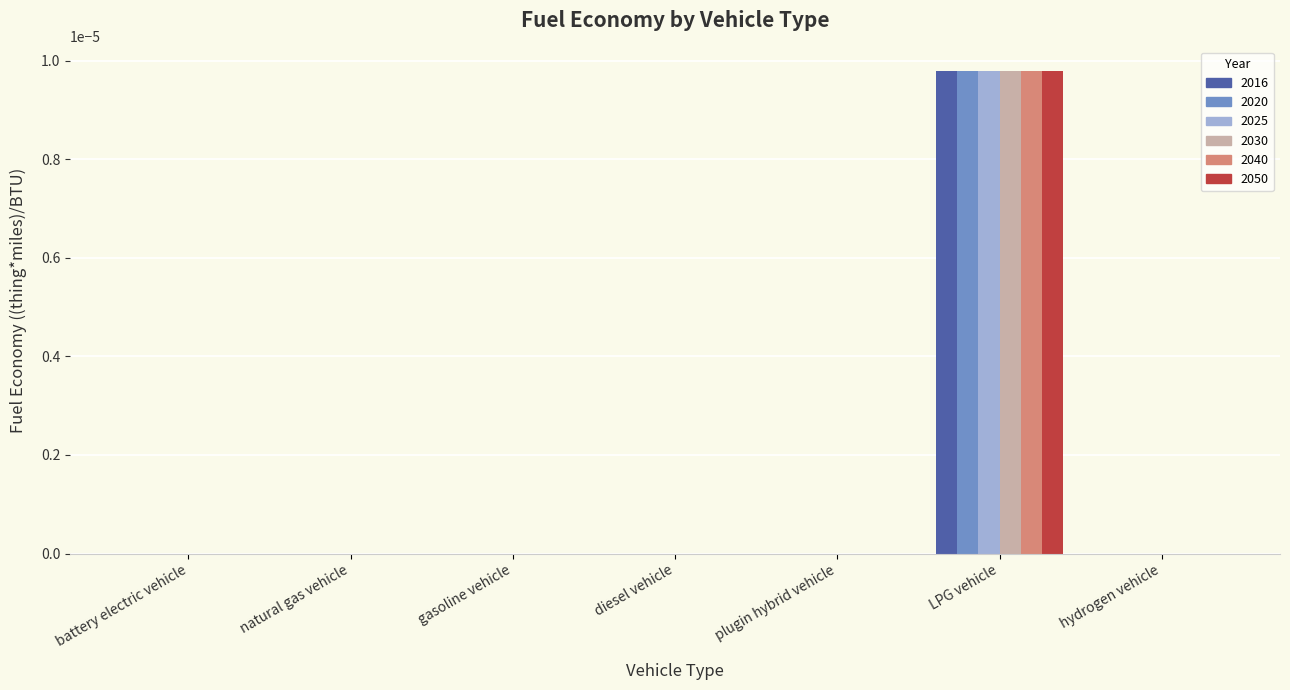

Count the 2040 values in the range 0 to 1.

7